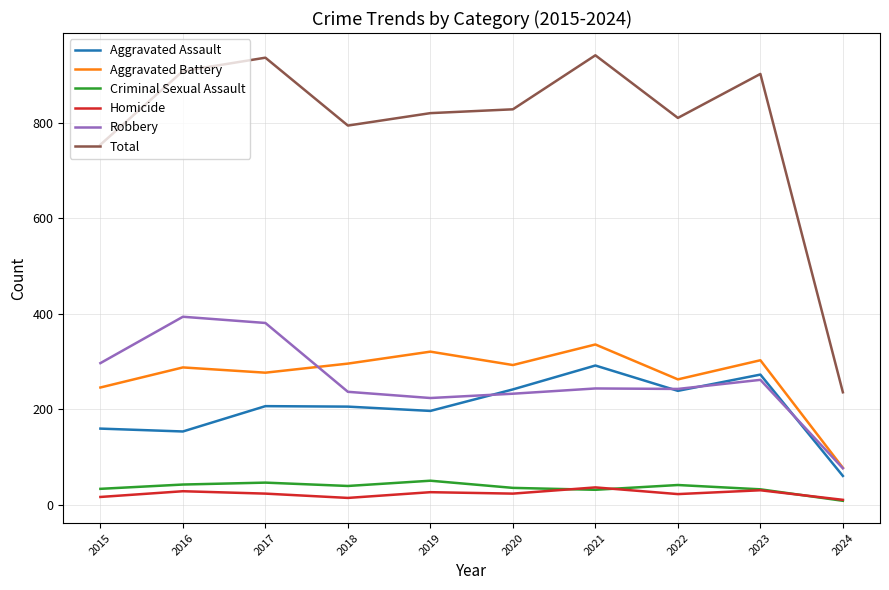

At 2019, list the series in order from largest to smallest.

Total, Aggravated Battery, Robbery, Aggravated Assault, Criminal Sexual Assault, Homicide